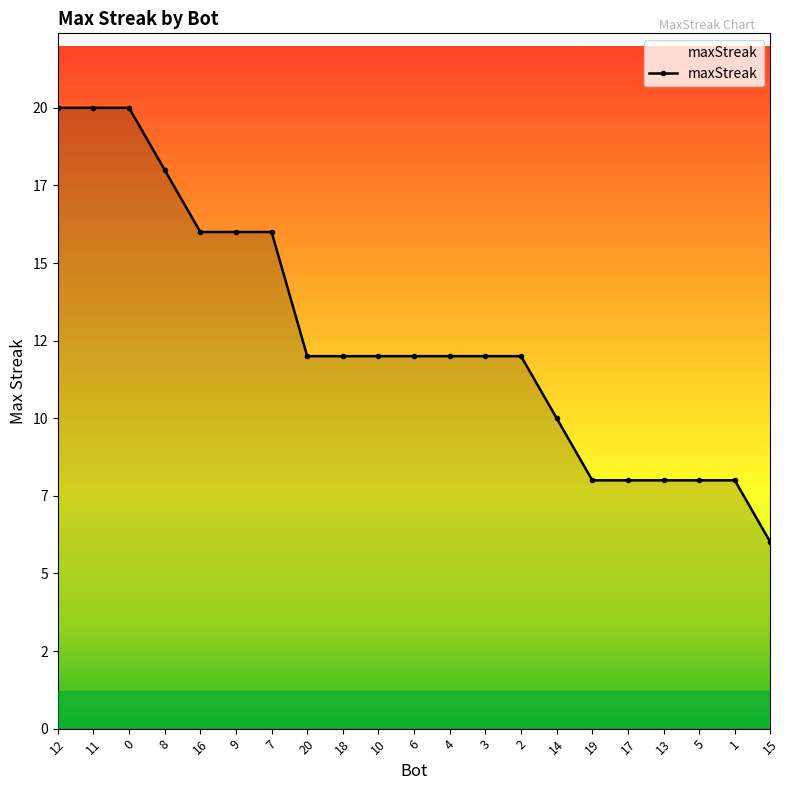

Does the chart have visible grid lines?

No